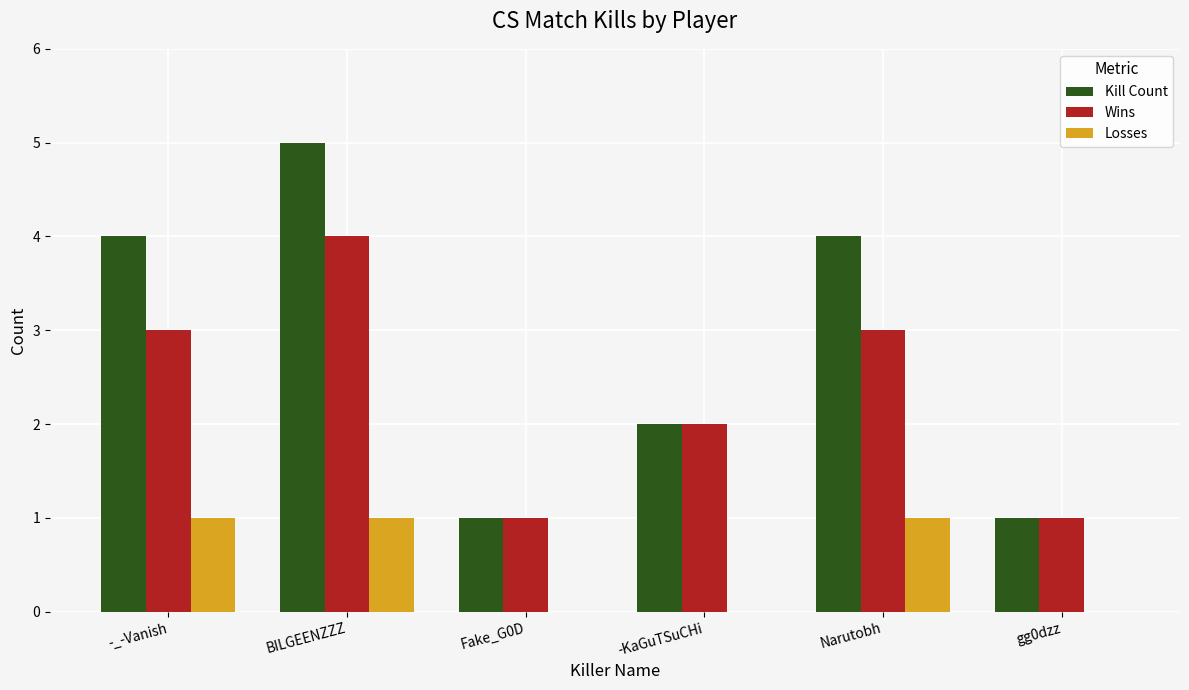

How many Wins values are between 1 and 3?

5